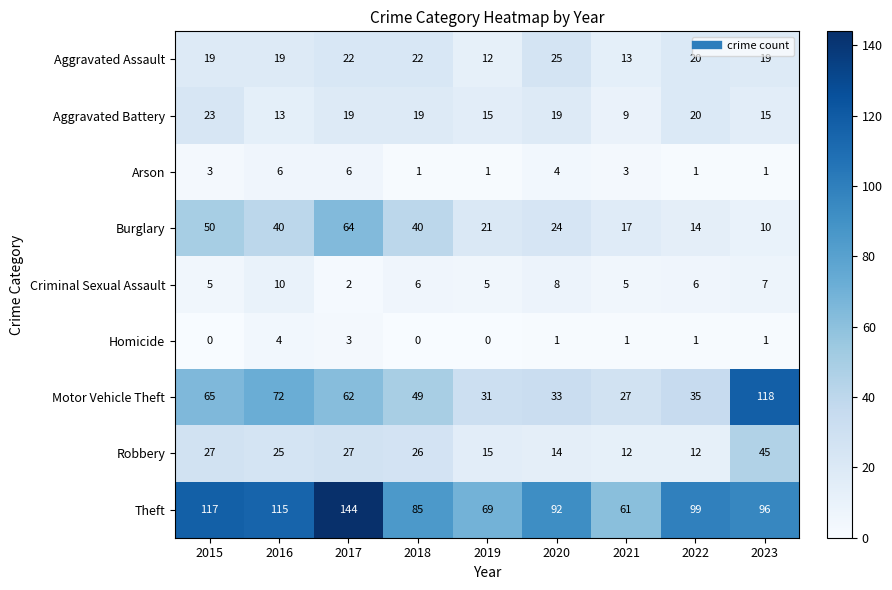

What is the sum of all Burglary values?

280